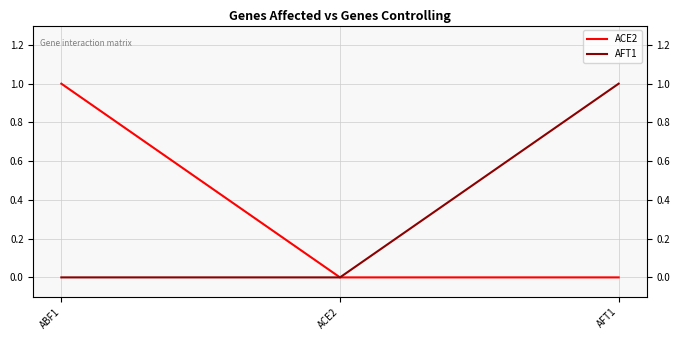

What is the highest value of the ACE2 series?

1